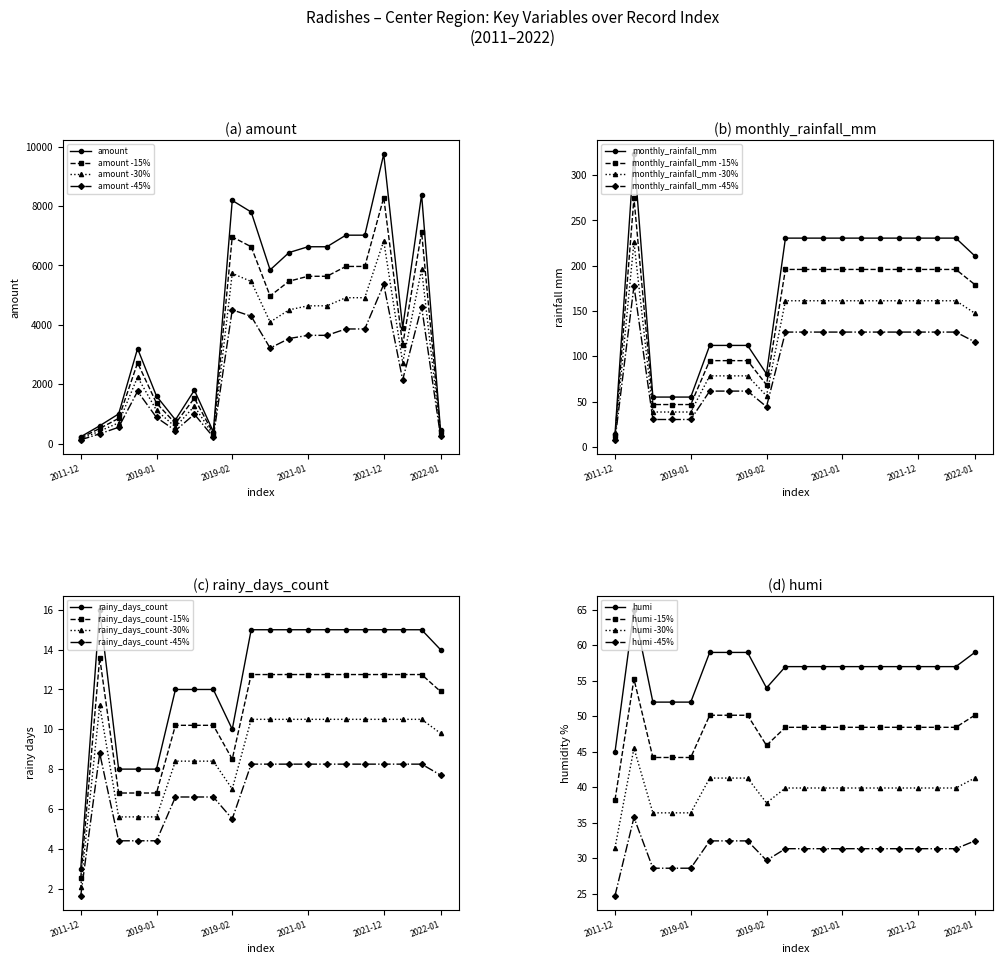

True or false: amount -30% has more than 1 points higher than both neighbors.

True